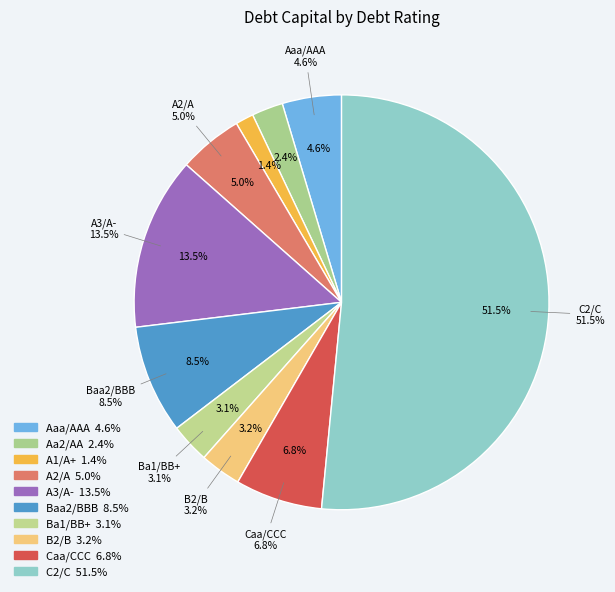

How many slices are in this pie chart?

10